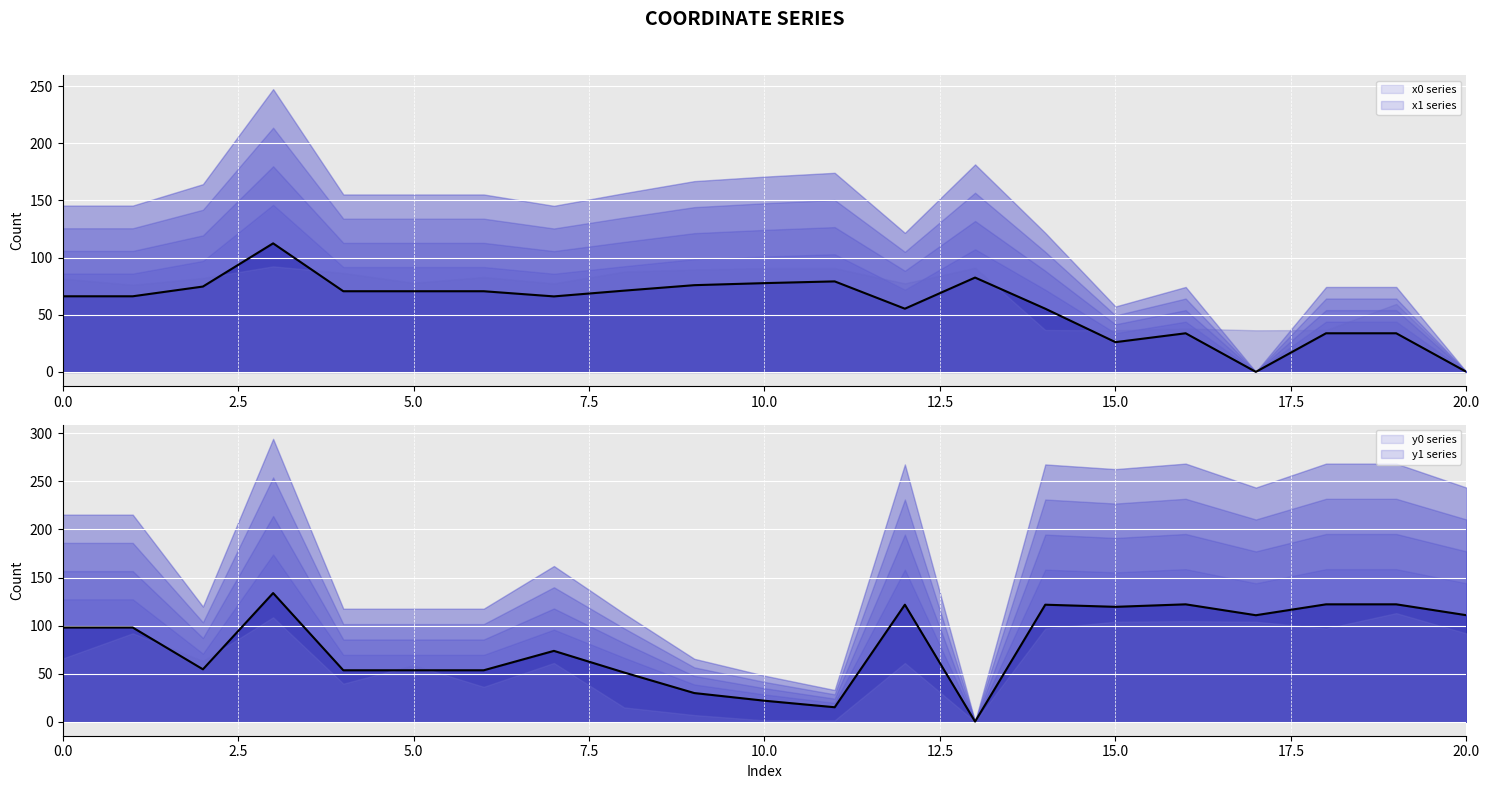

What is the label of the 21st point from the left?

20